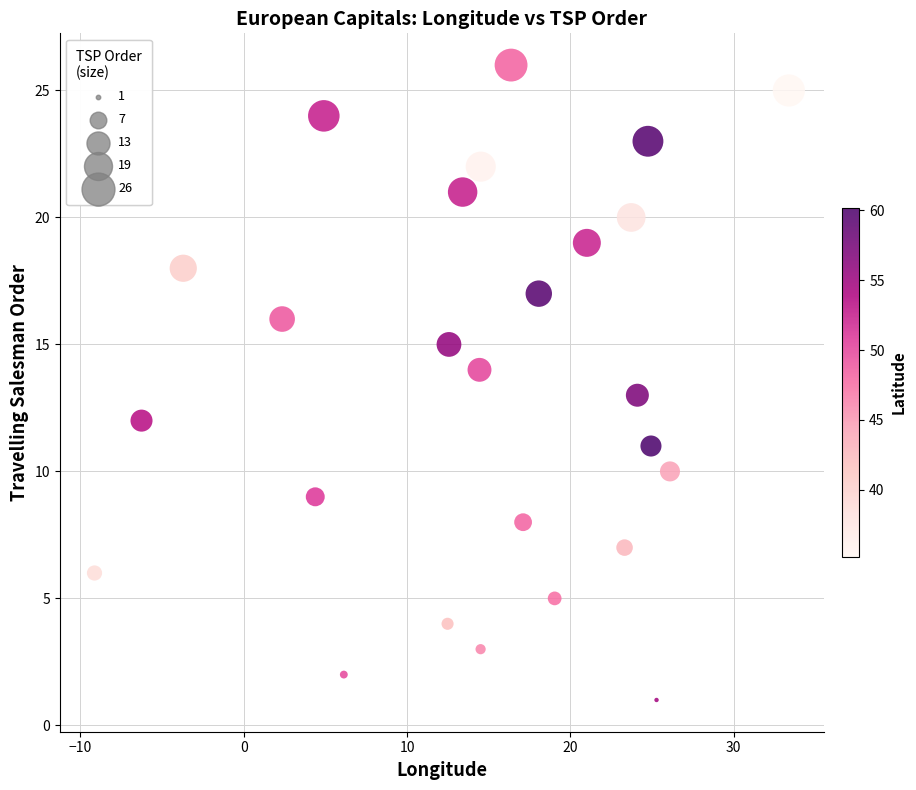

What is the range of Y values (max minus min)?

25